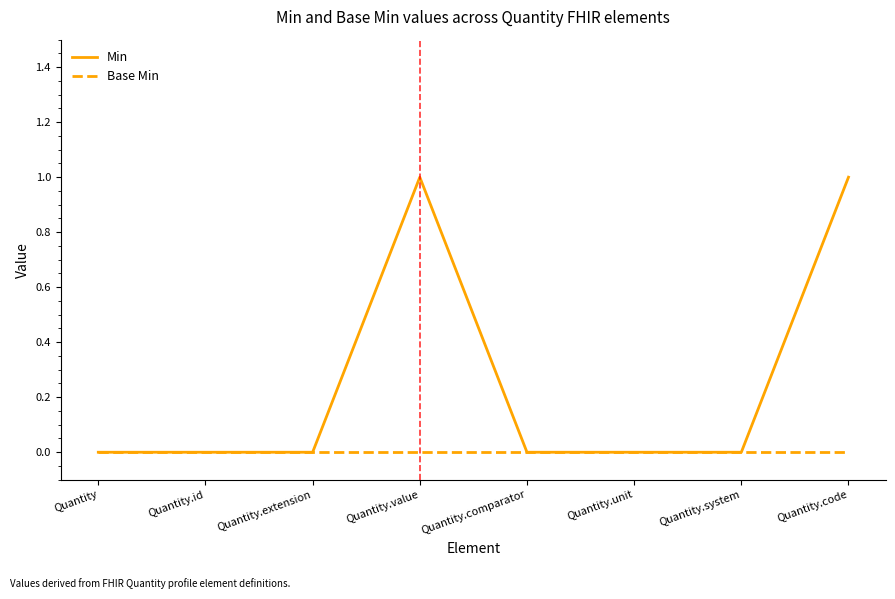

List the series in order of their overall mean, highest first.

Min, Base Min